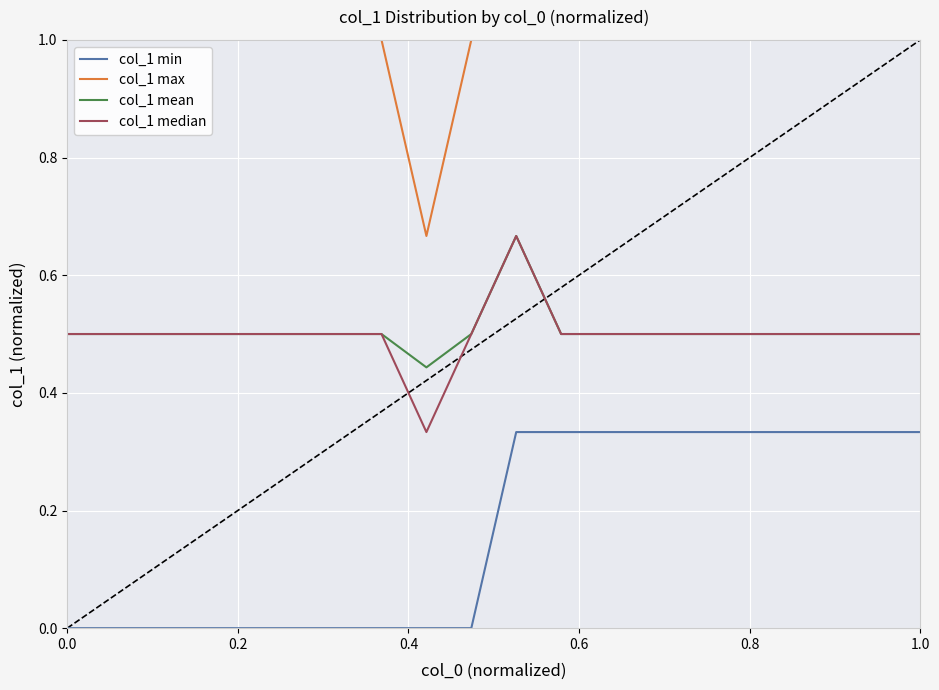

How many lines are shown in the chart?

4